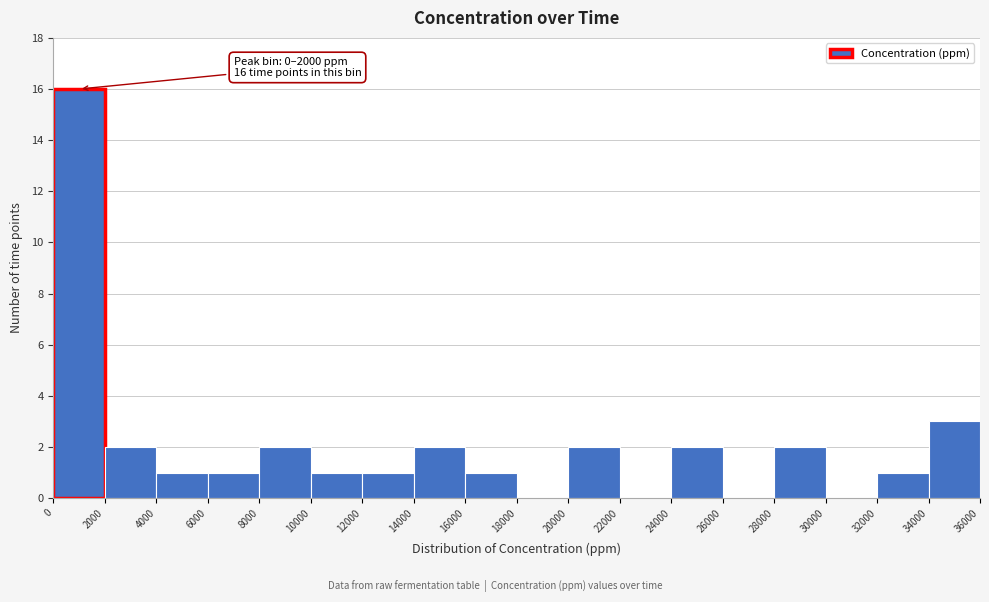

Which range on the x-axis has the tallest bar?

0 to 2000